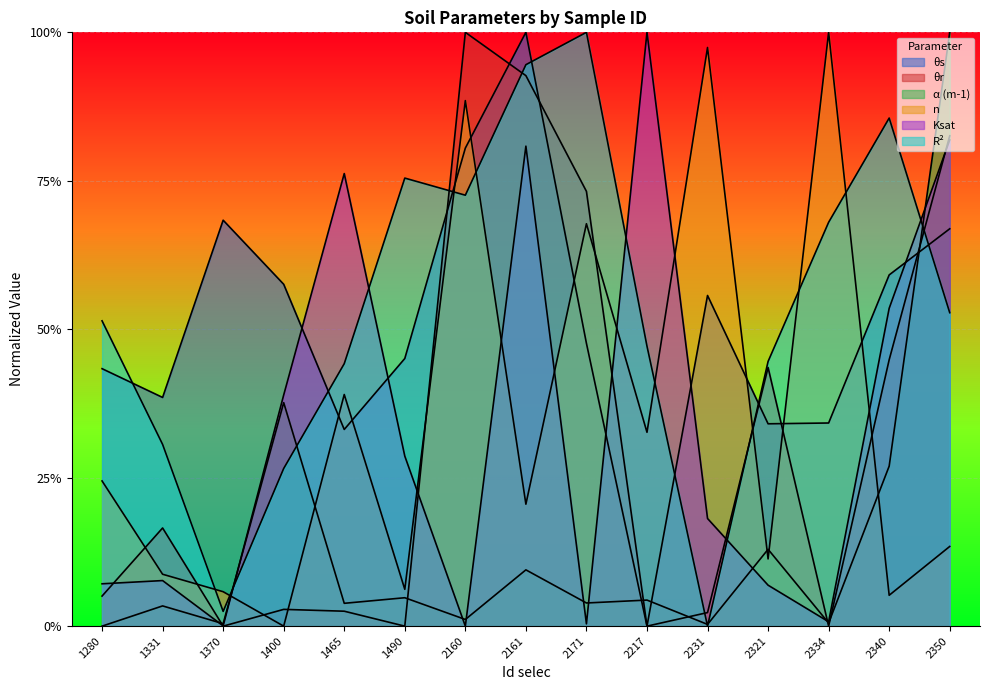

Count the number of data series in this chart.

6